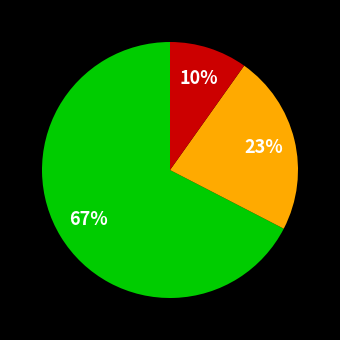

Does any single category account for the majority?

Yes